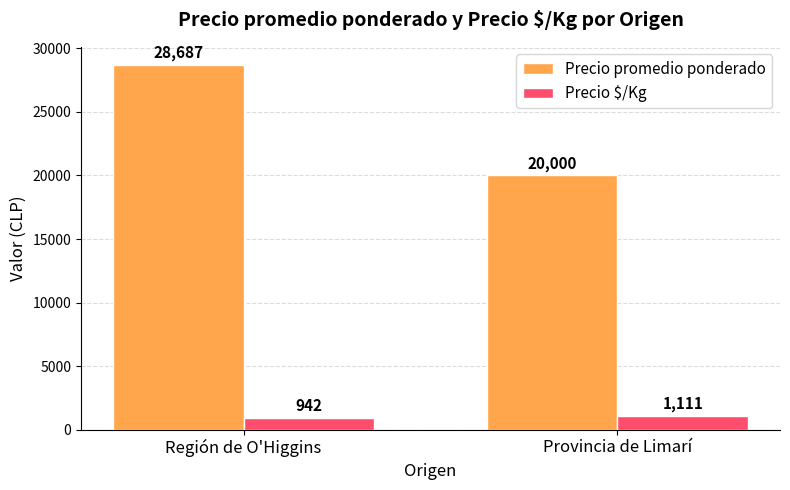

At which label is Precio $/Kg closest to 1026?

Región de O'Higgins